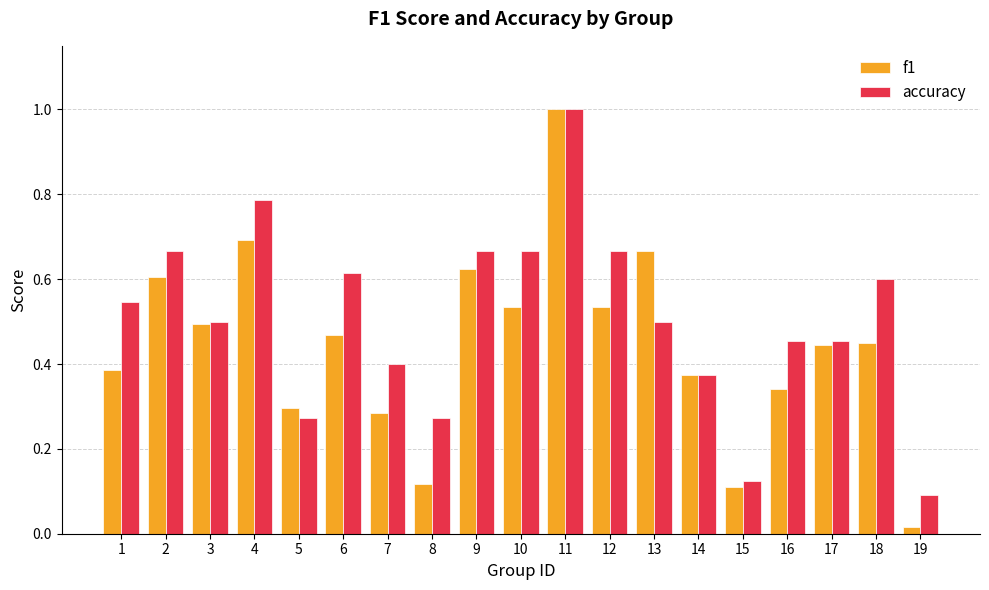

Which series has the largest range (max minus min)?

f1